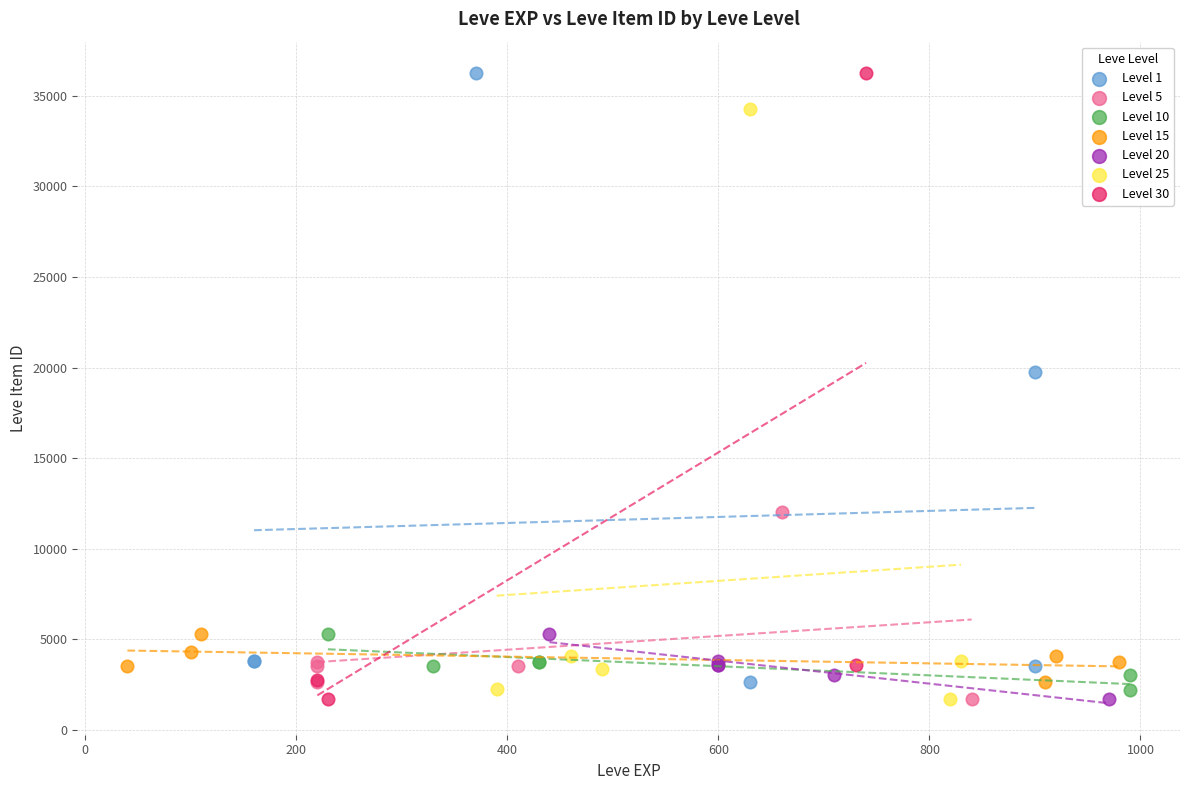

What are all the series names shown in the legend?

Level 1, Level 5, Level 10, Level 15, Level 20, Level 25, Level 30